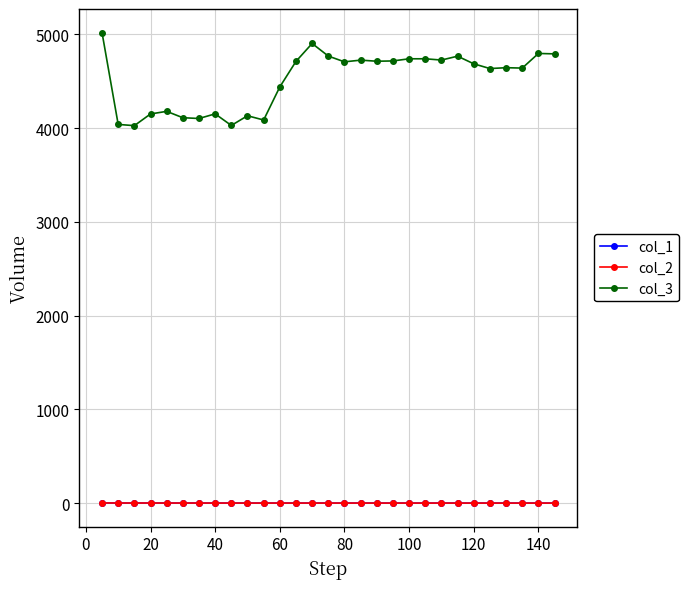

What is the value of the col_3 point at the 1st from the left?

5018.4